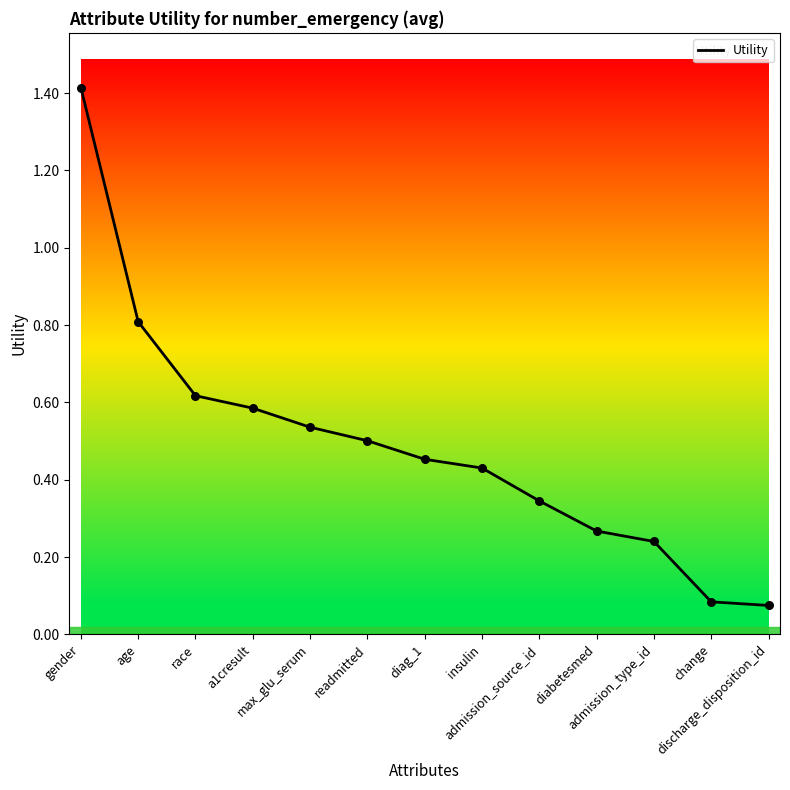

What is the change in value from race to insulin?

-0.2